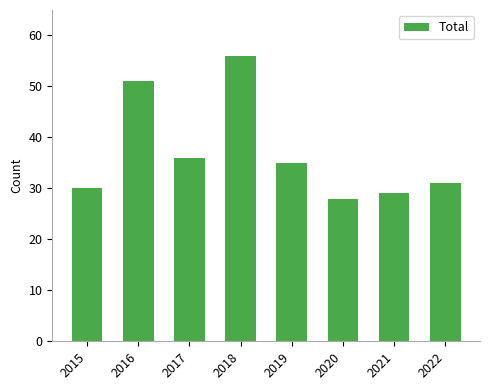

The chart shows a value of 28 at 2020. True or false?

True